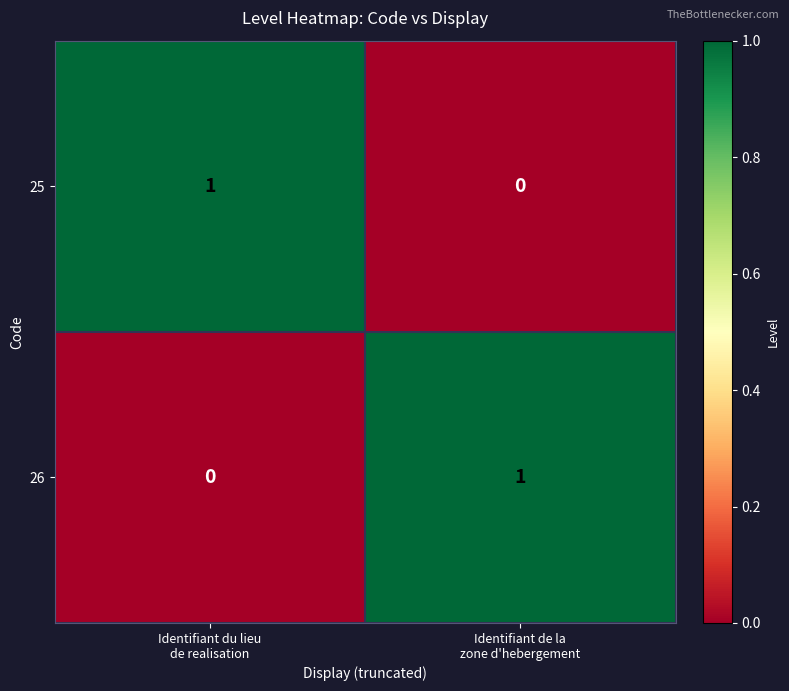

Reading right to left, transcribe all the data shown in this chart.

25: 0	1
26: 1	0